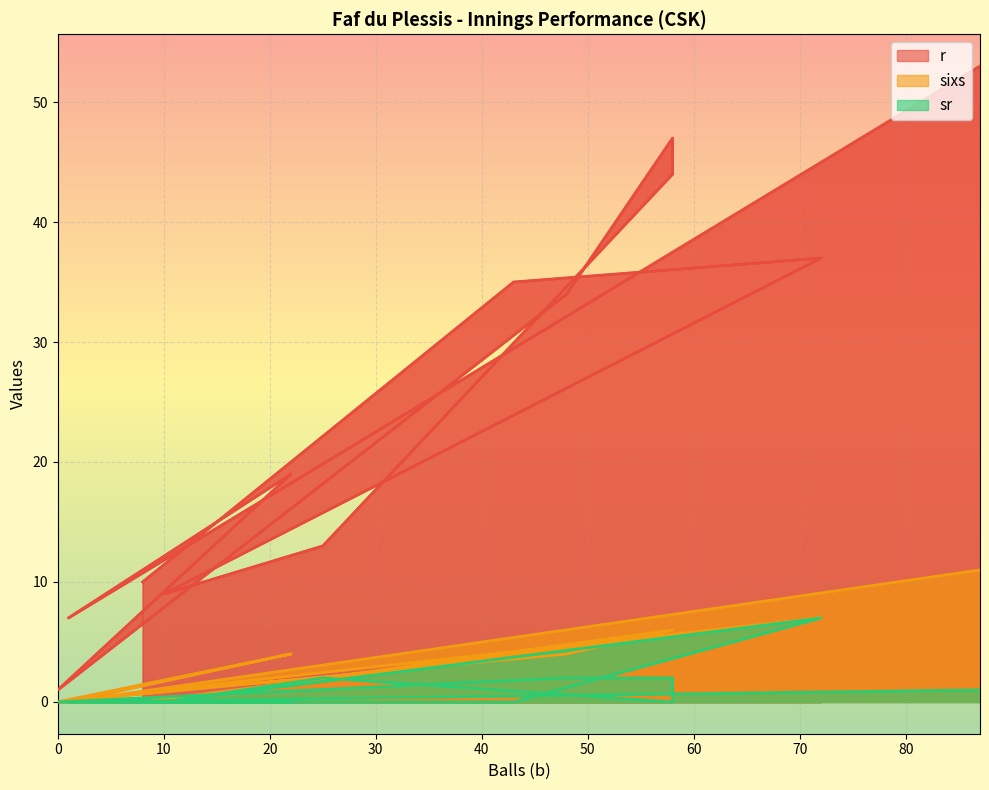

How many interior local valleys does the r series have?

3